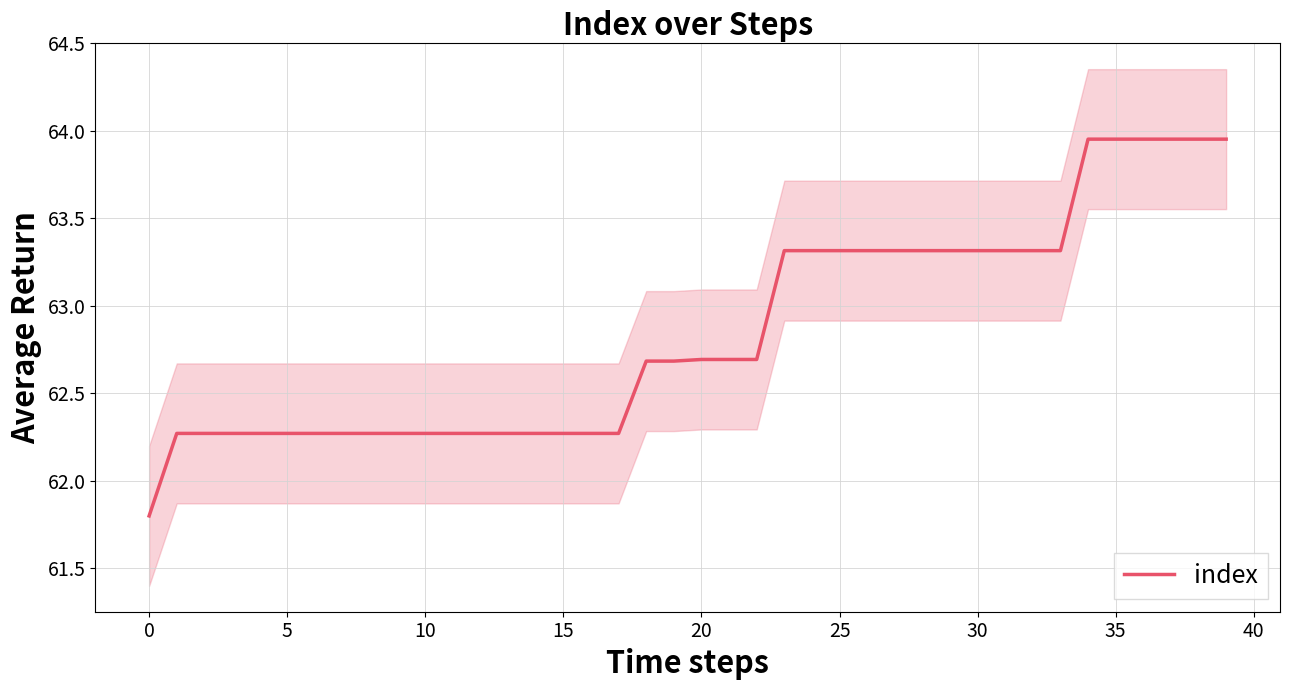

Does the chart have visible grid lines?

Yes